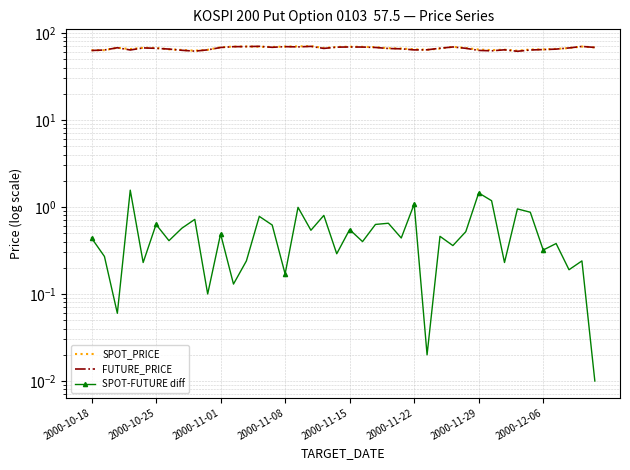

What is the difference between the highest and lowest values at 11?

69.6